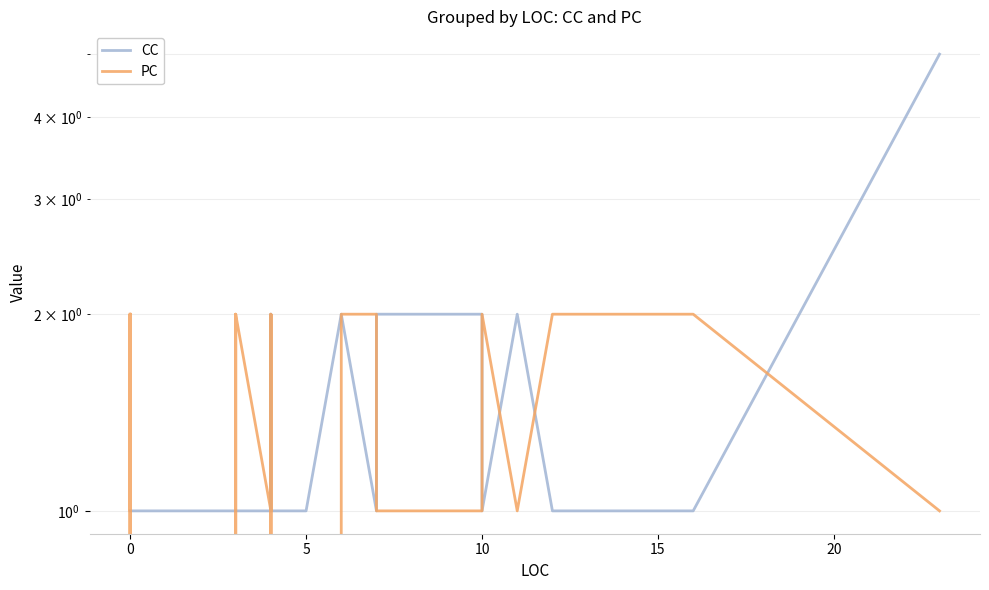

How many positive values does the PC series have?

34